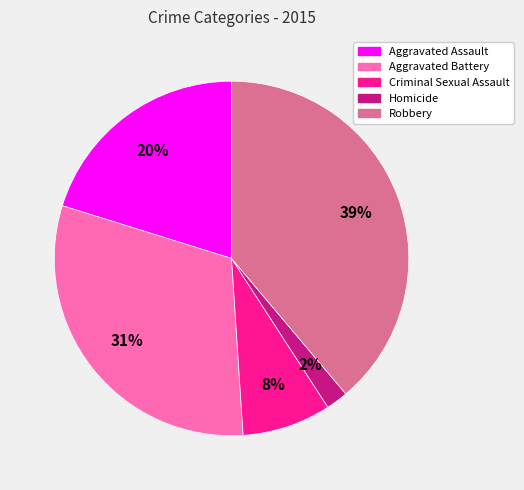

Which has a higher value, Homicide or Aggravated Assault?

Aggravated Assault